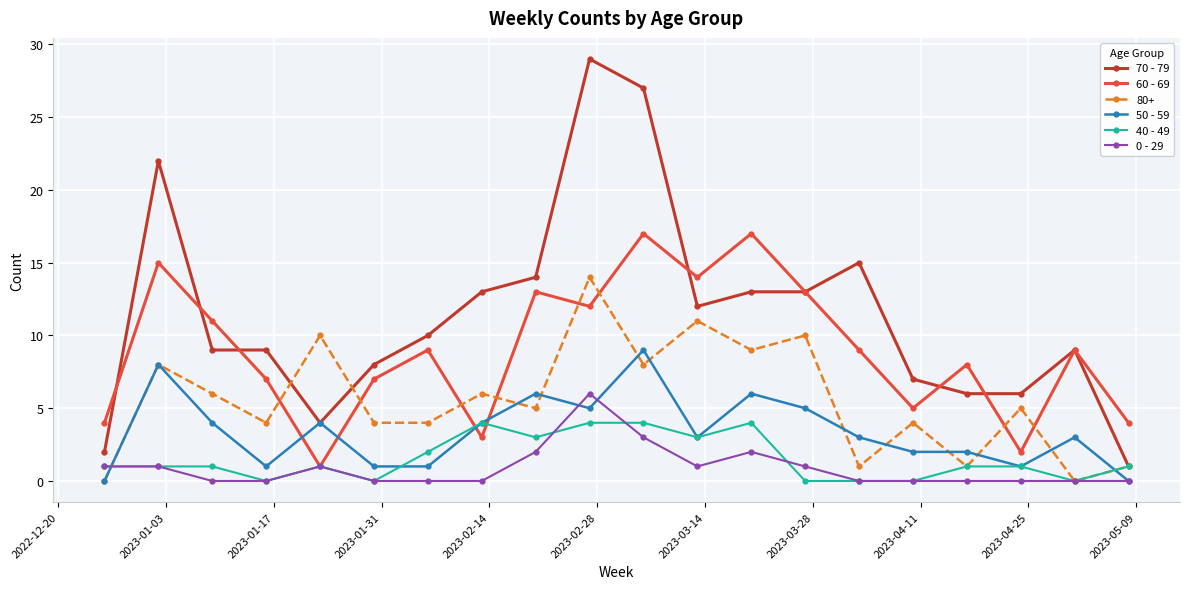

Which series has the largest total across all categories?

70 - 79